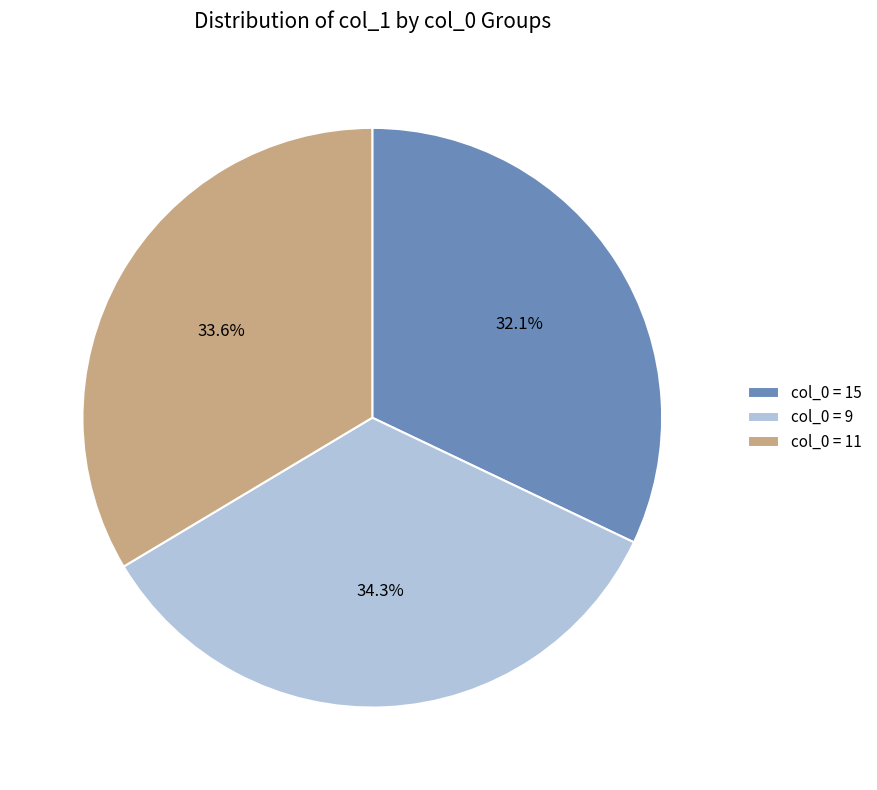

What is the smallest slice in the pie chart?

col_0 = 15